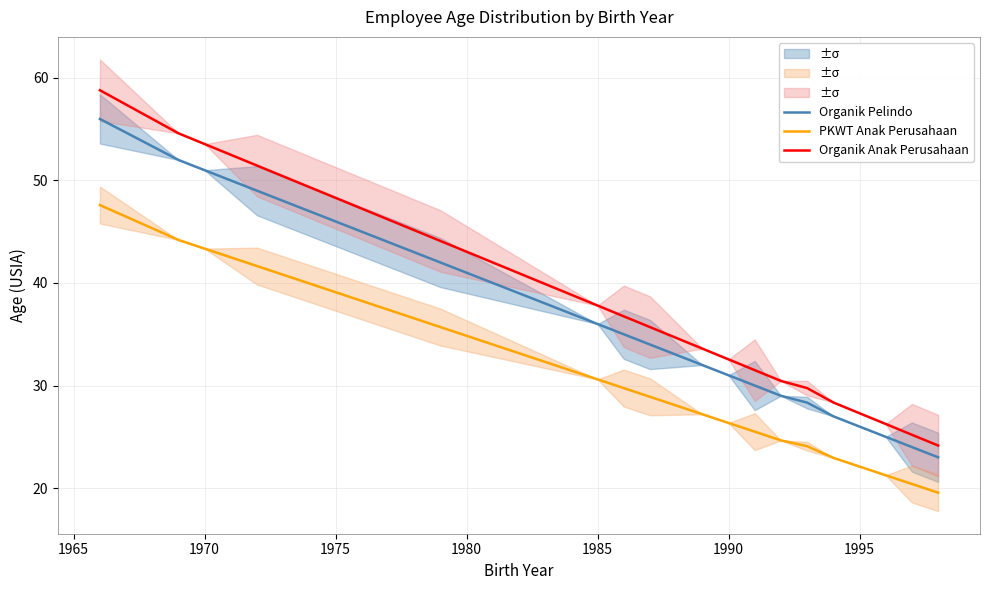

What is the highest value of the Organik Pelindo series?

56.0